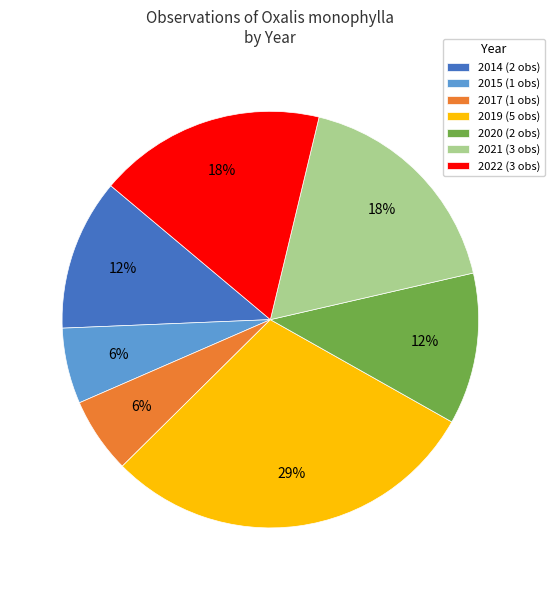

Combined, do 2017 (1 obs) and 2019 (5 obs) account for over 50%?

No